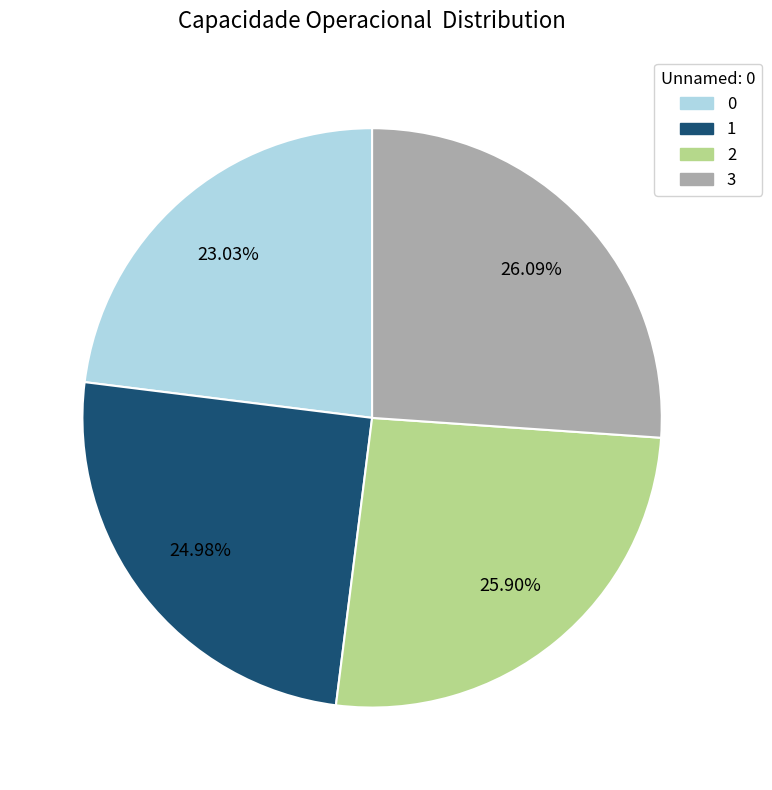

The 3 slice represents 26% of the pie. True or false?

True